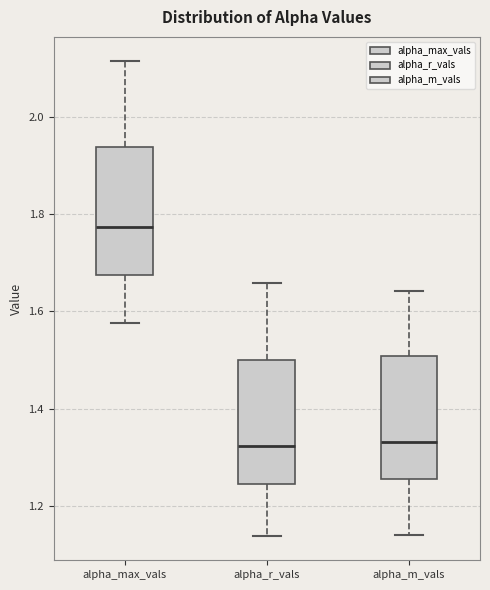

Where is the lower edge of the box for alpha_r_vals on the y-axis? The values are not printed on the chart, so give them approximately, as read against the axis.

1.24